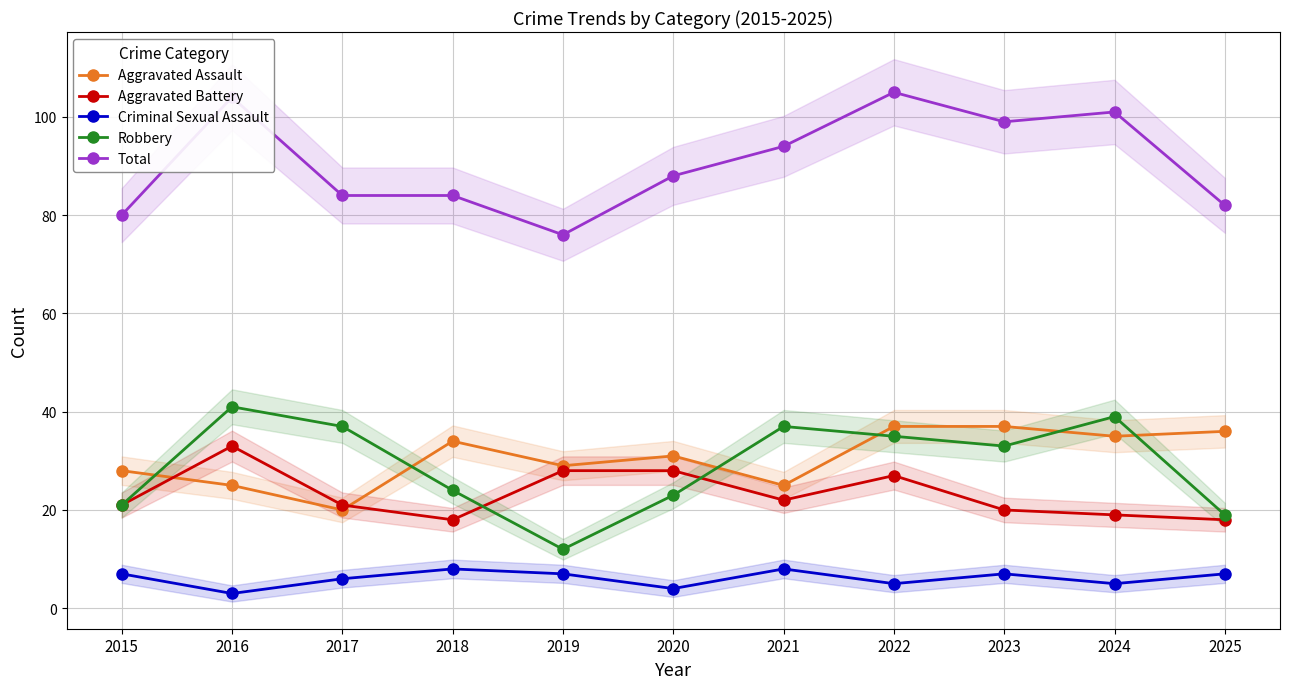

Reading left to right, what are all the values shown in this chart?

Aggravated Assault: 28	25	20	34	29	31	25	37	37	35	36
Aggravated Battery: 21	33	21	18	28	28	22	27	20	19	18
Criminal Sexual Assault: 7	3	6	8	7	4	8	5	7	5	7
Robbery: 21	41	37	24	12	23	37	35	33	39	19
Total: 80	104	84	84	76	88	94	105	99	101	82